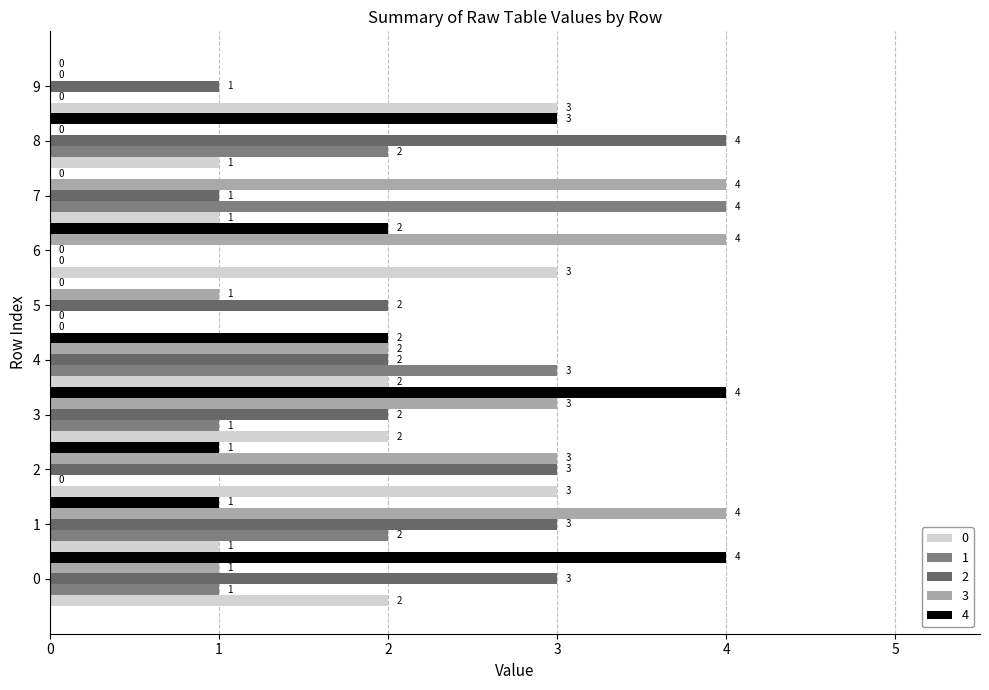

How many series are shown in this chart?

5